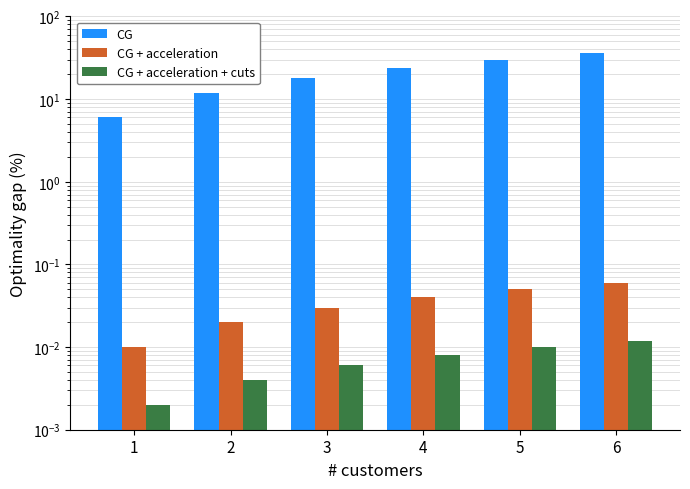

What is the sum of all CG values?

126.0